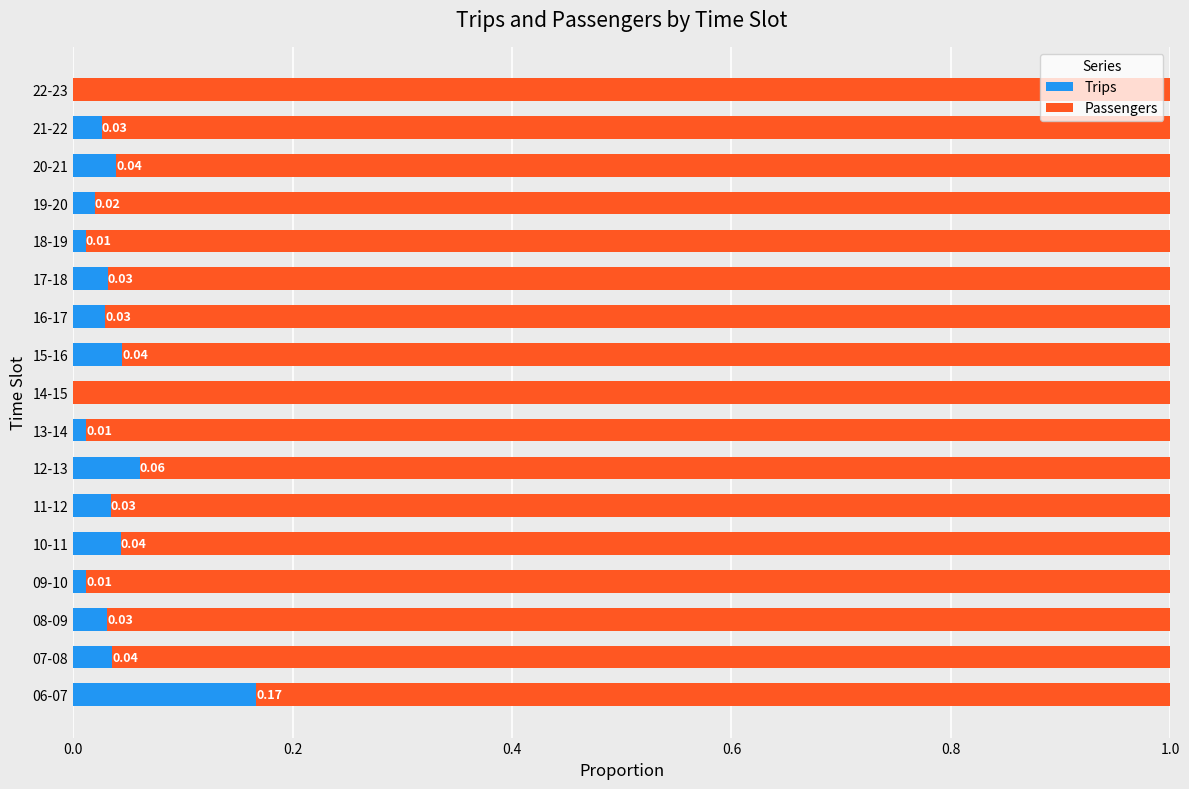

Count the number of data series in this chart.

2